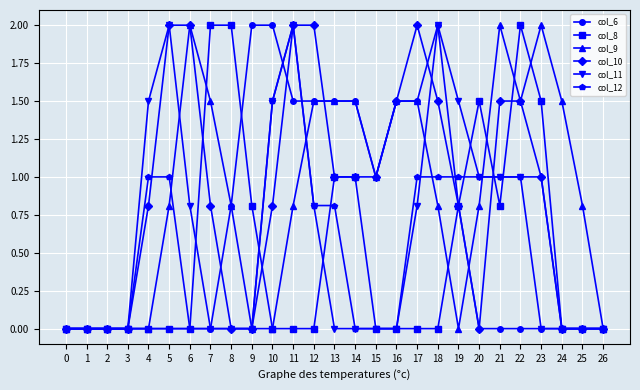

True or false: col_11 has more than 1 points higher than both neighbors.

True